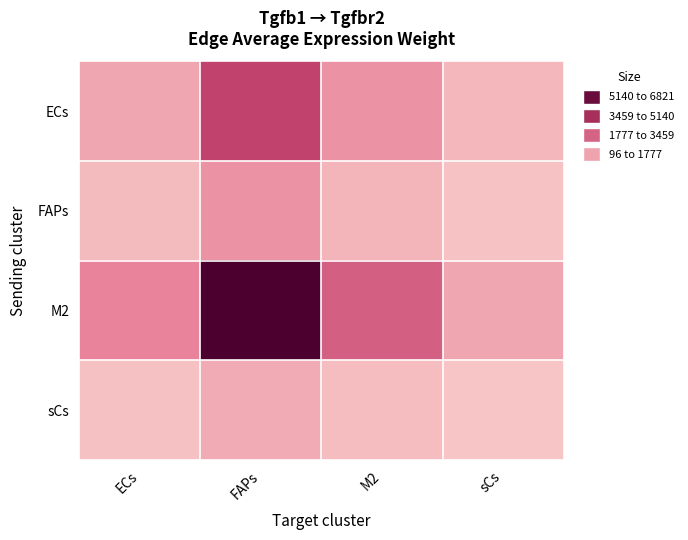

Between ECs and M2, which series saw the biggest shift?

M2